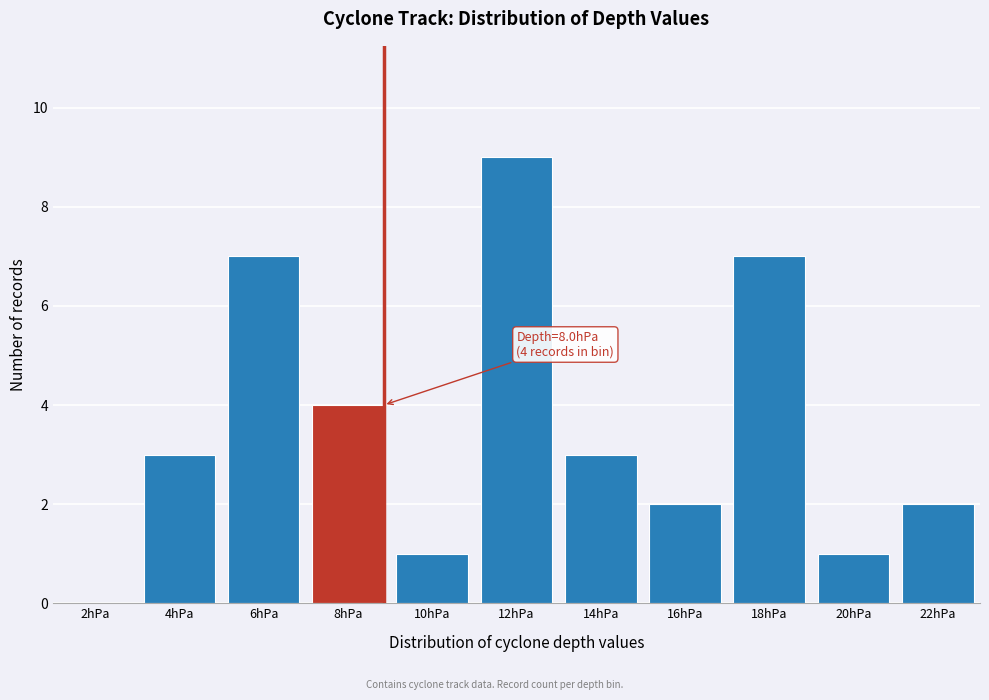

Reading left to right, transcribe all the data shown in this chart.

2hPa=0	4hPa=3	6hPa=7	8hPa=4	10hPa=1	12hPa=9	14hPa=3	16hPa=2	18hPa=7	20hPa=1	22hPa=2